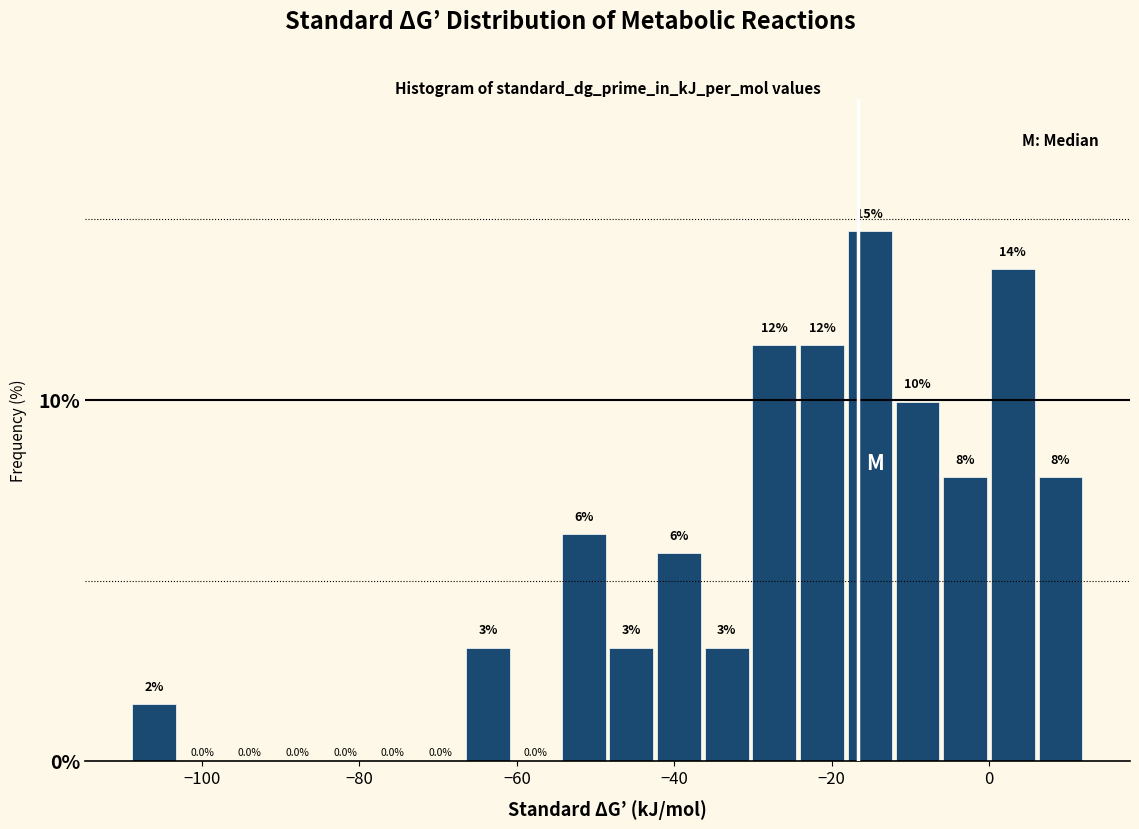

Around what value on the x-axis is the tallest bar? Give the approximate position of its centre, as read against the axis.

-16